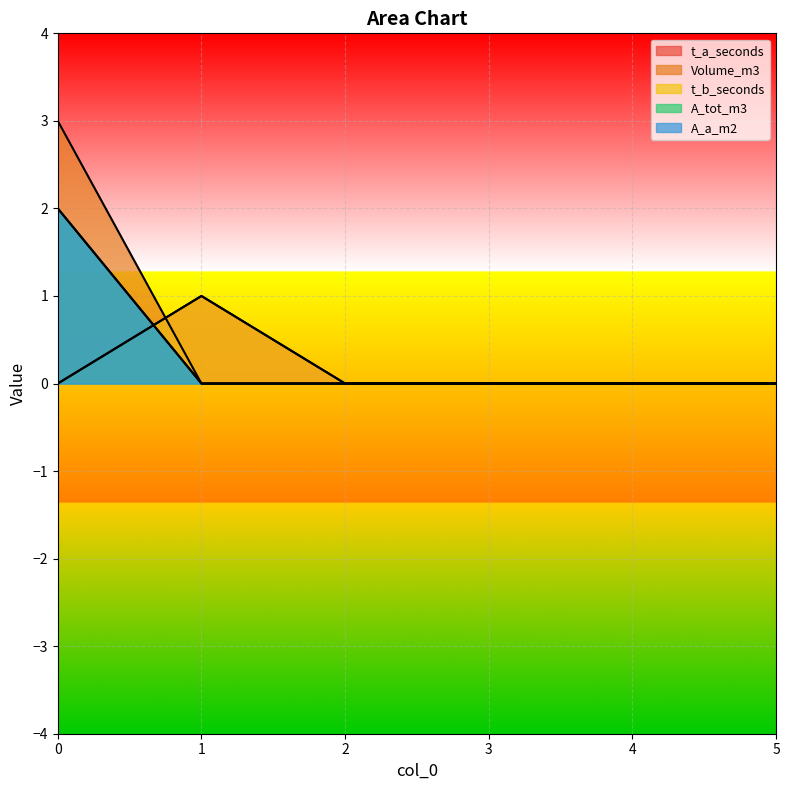

True or false: t_a_seconds and t_b_seconds intersect in this chart.

False